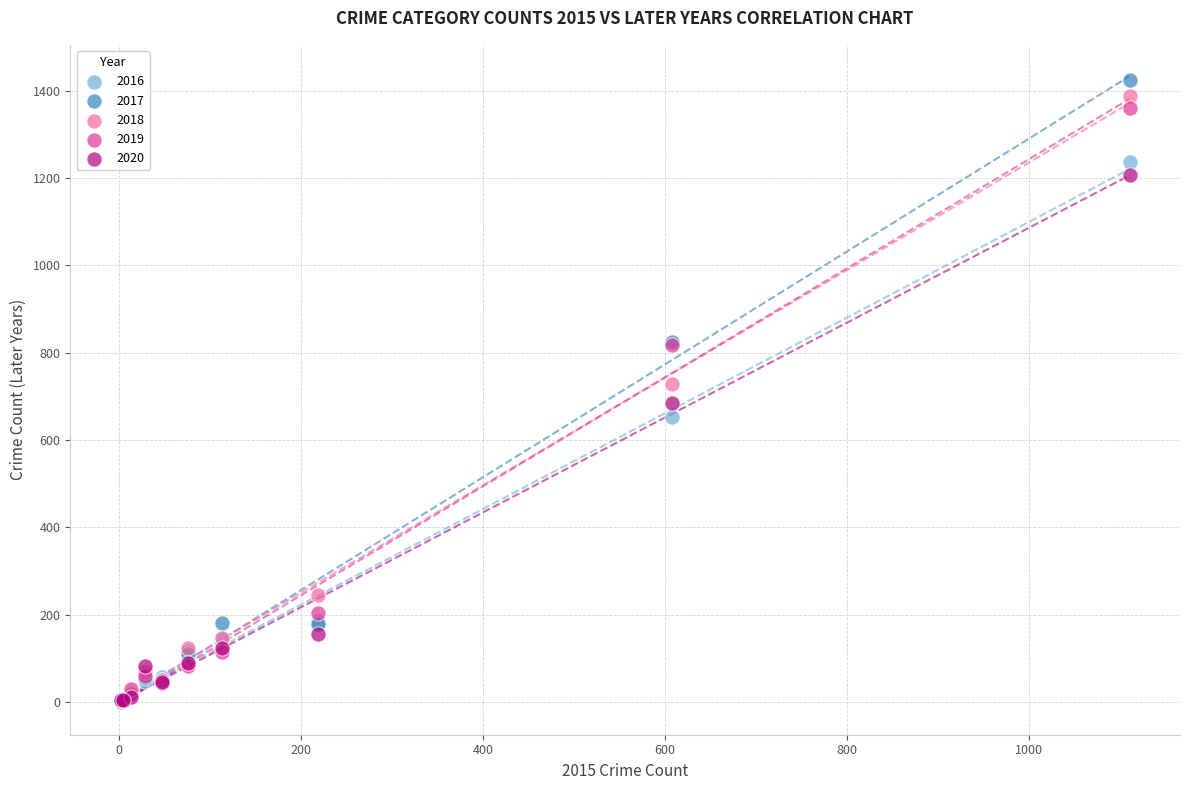

In the 2016 series, what Y value is closest to 620?

653